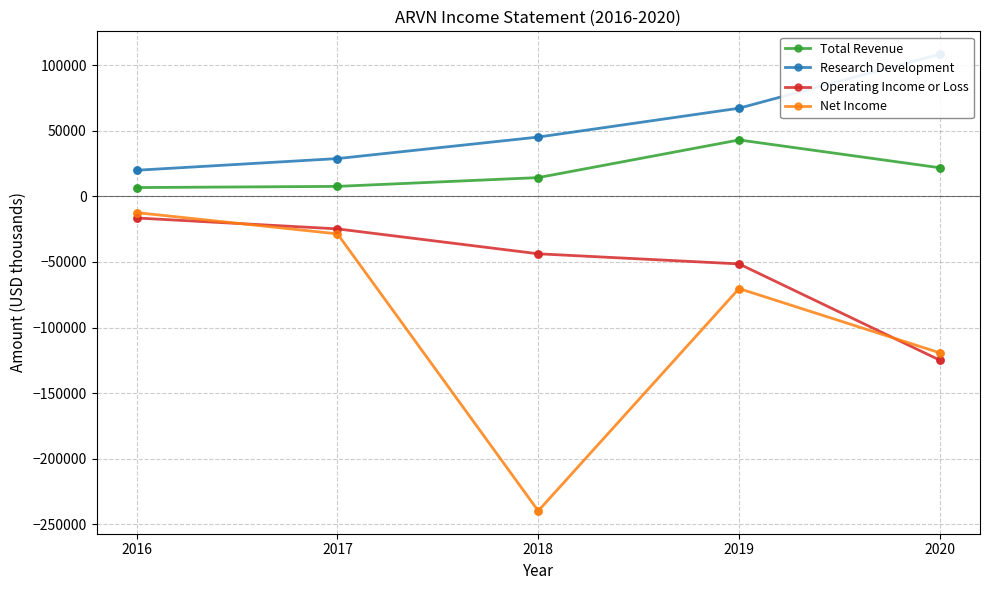

At which category is the sum across all series the highest?

2016